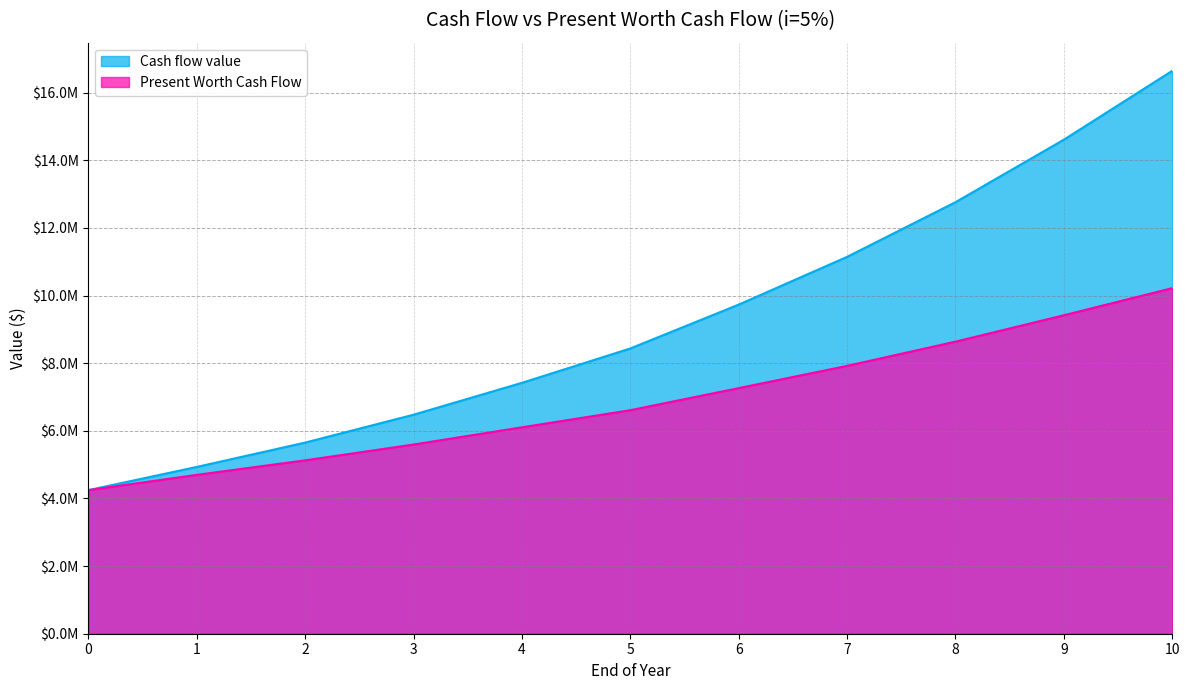

What is the value of the Cash flow value point at the 9th from the left?

12760149.7